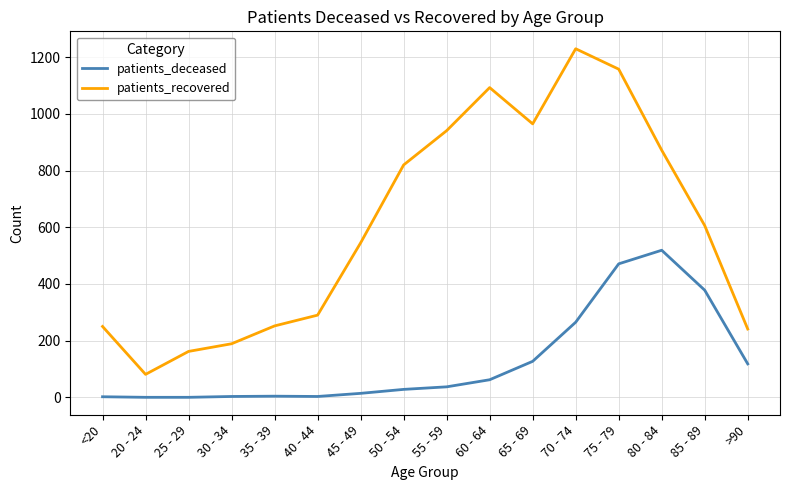

Rank the series by their maximum value, from highest to lowest.

patients_recovered, patients_deceased